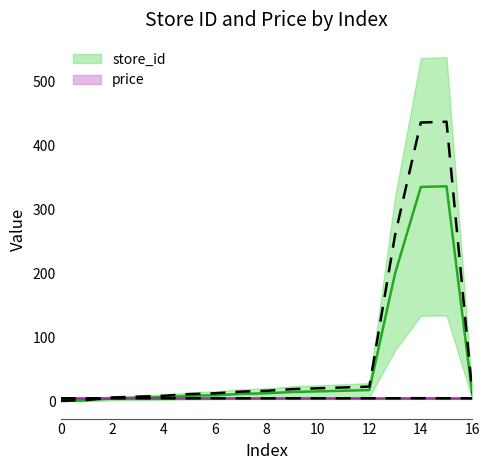

How many data points in store_id are less than 12?

8